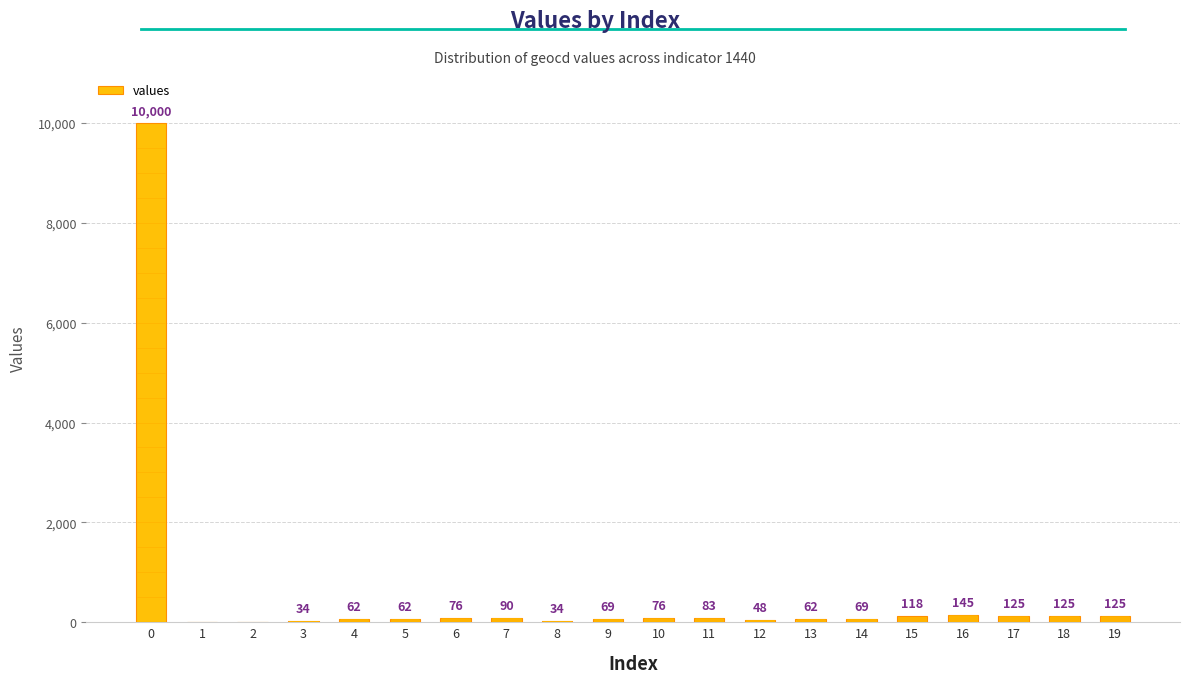

Reading right to left, list all the values displayed in this chart.

19=125	18=125	17=125	16=145	15=118	14=69	13=62	12=48	11=83	10=76	9=69	8=34	7=90	6=76	5=62	4=62	3=34	2=0	1=0	0=10000